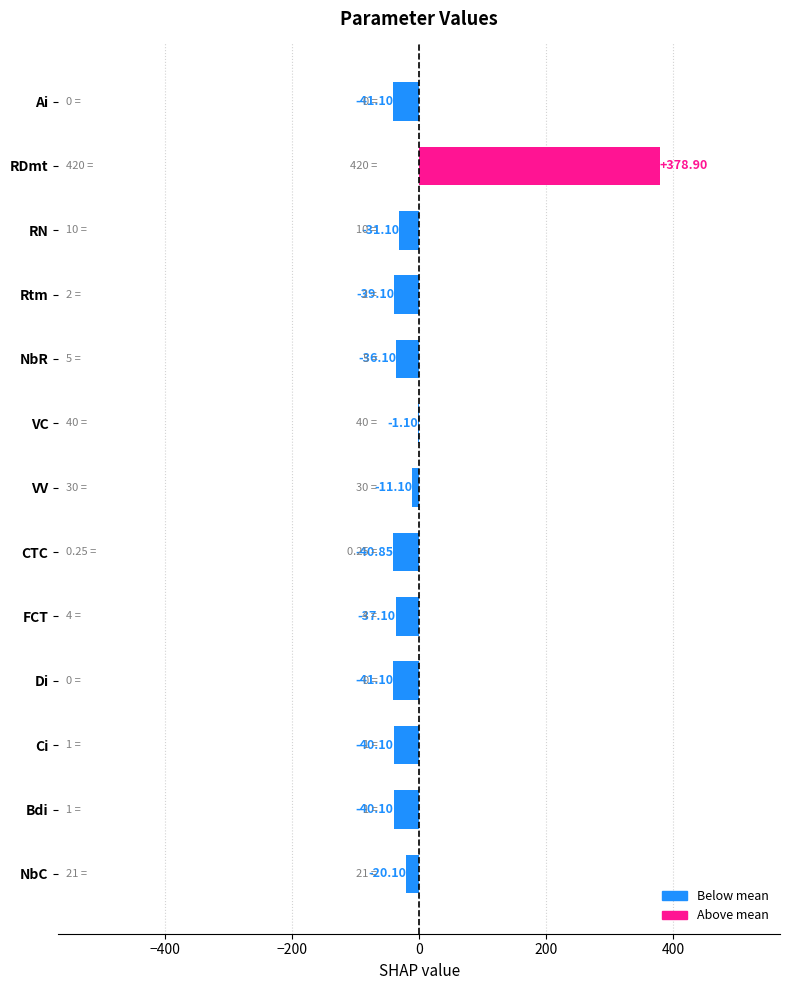

At which label is the value closest to 168?

VC